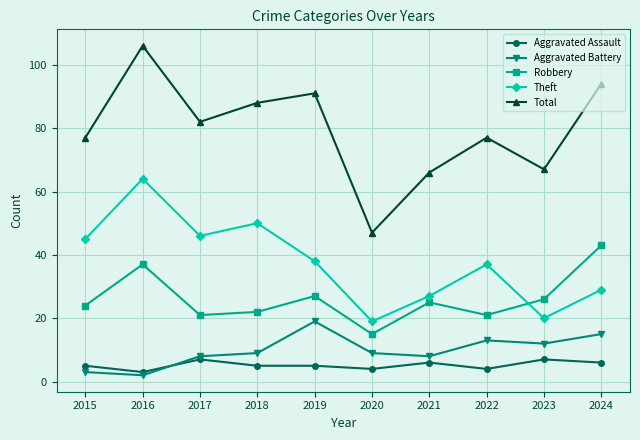

True or false: Aggravated Battery and Theft cross at least once.

False